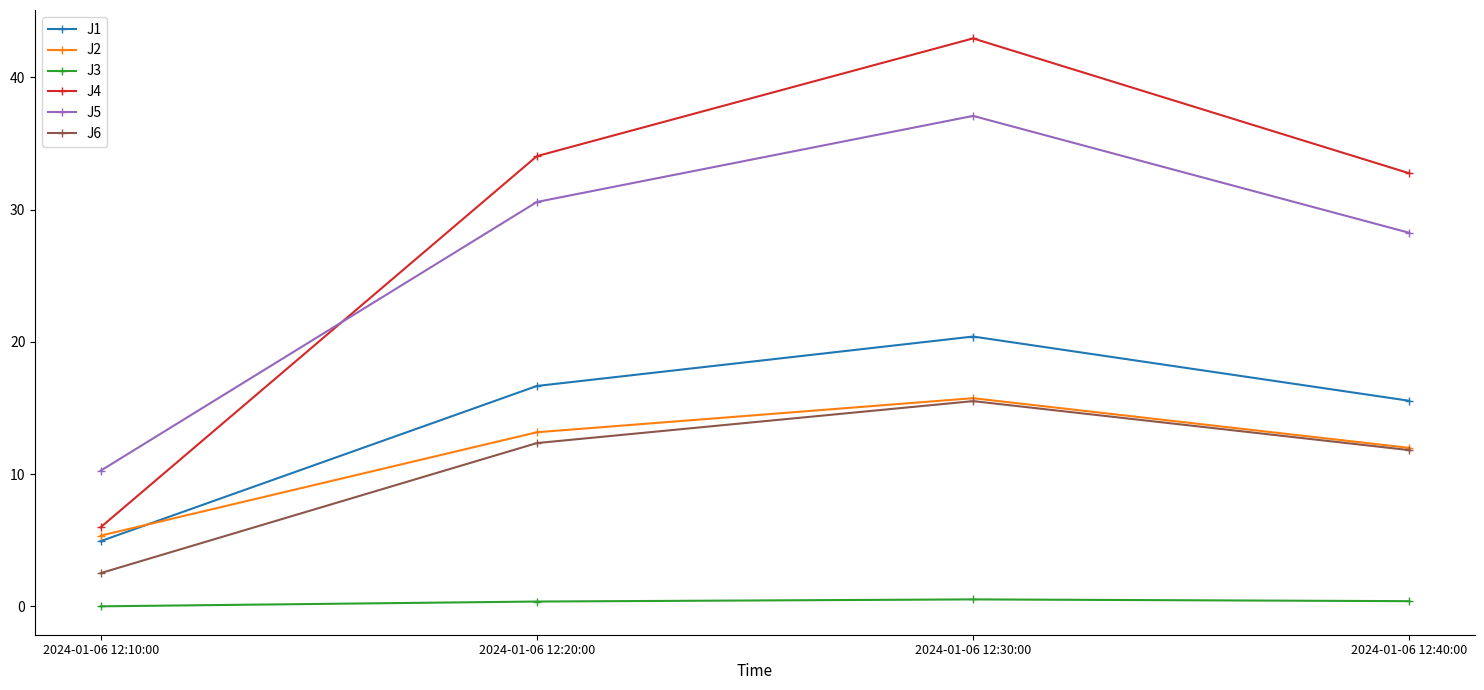

What are all the series names shown in the legend?

J1, J2, J3, J4, J5, J6